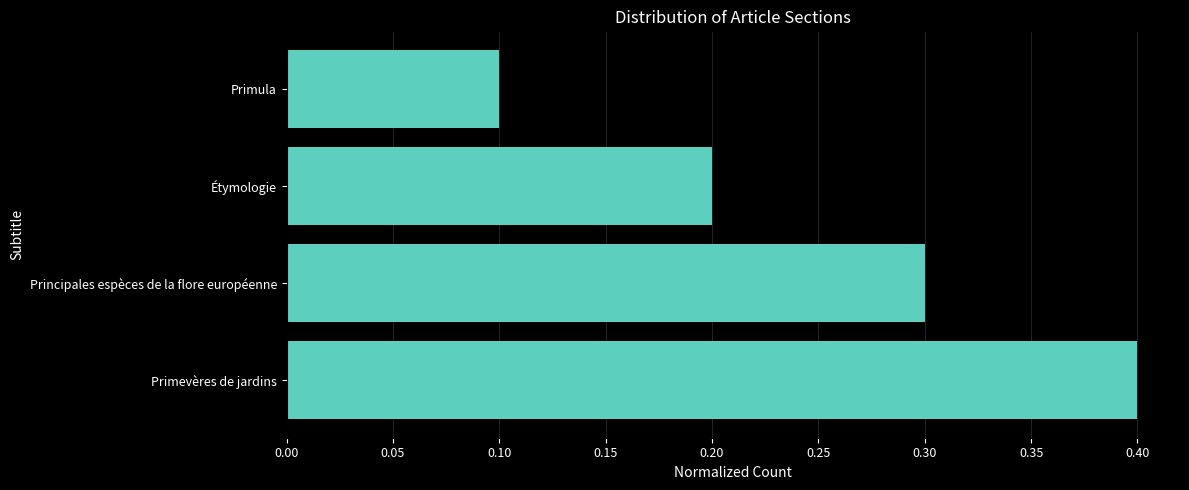

The value at Principales espèces de la flore européenne is 0.3. True or false?

True